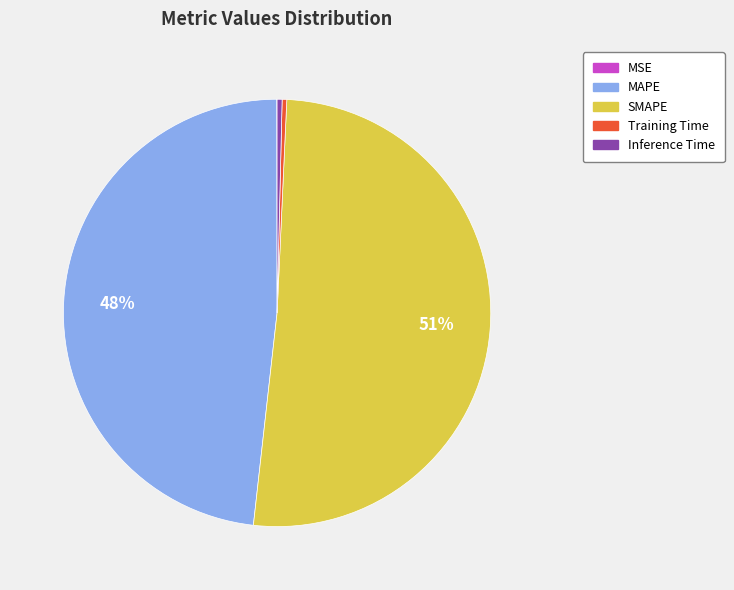

Which category accounts for the majority?

SMAPE